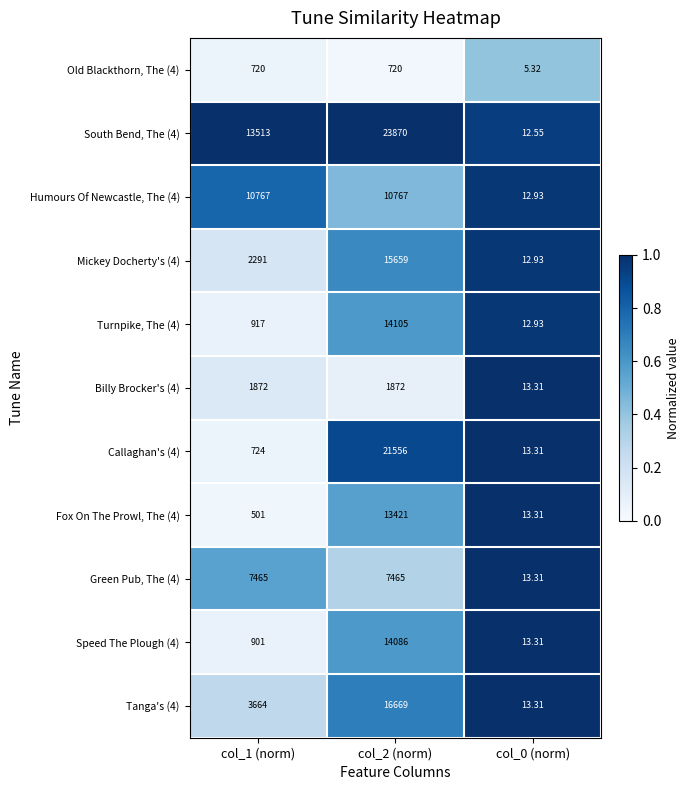

Which series changed the most between col_2 (norm) and col_0 (norm)?

South Bend, The (4)